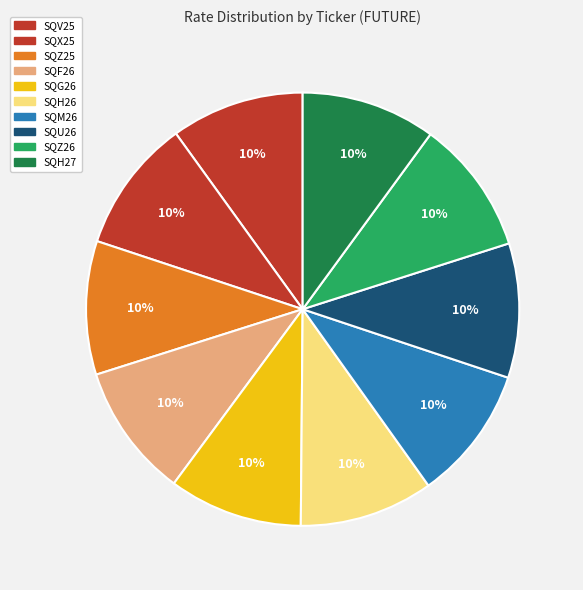

The SQU26 slice represents 15% of the pie. True or false?

False